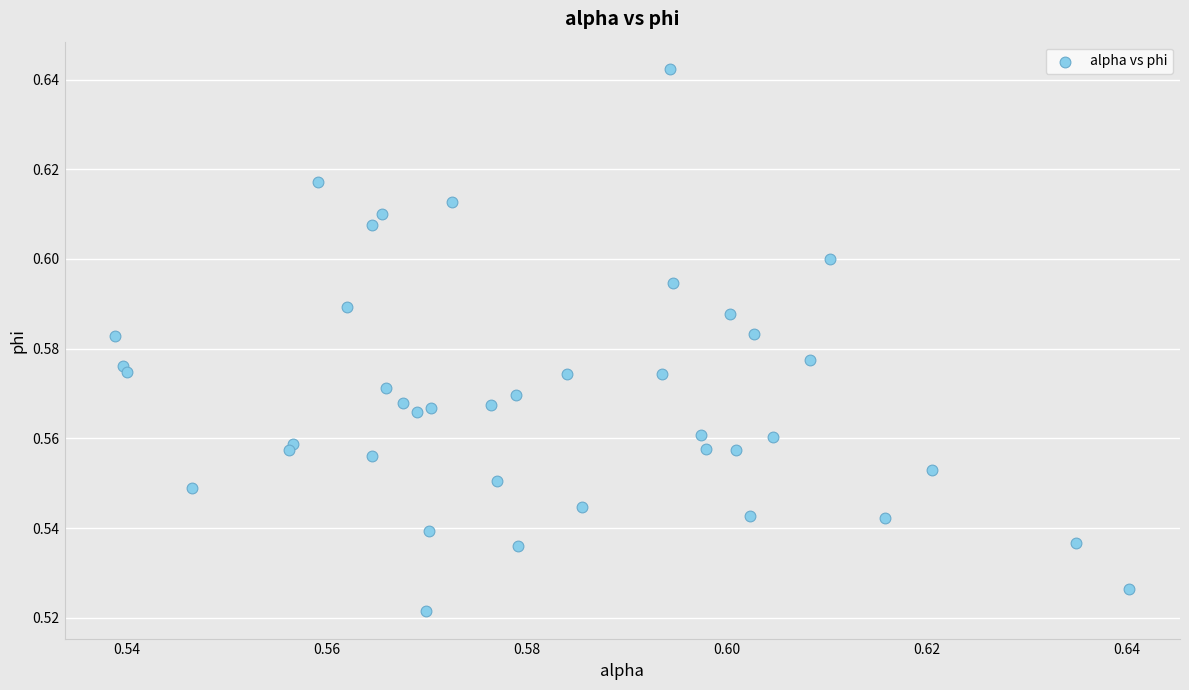

How many points are shown in the scatter plot?

40